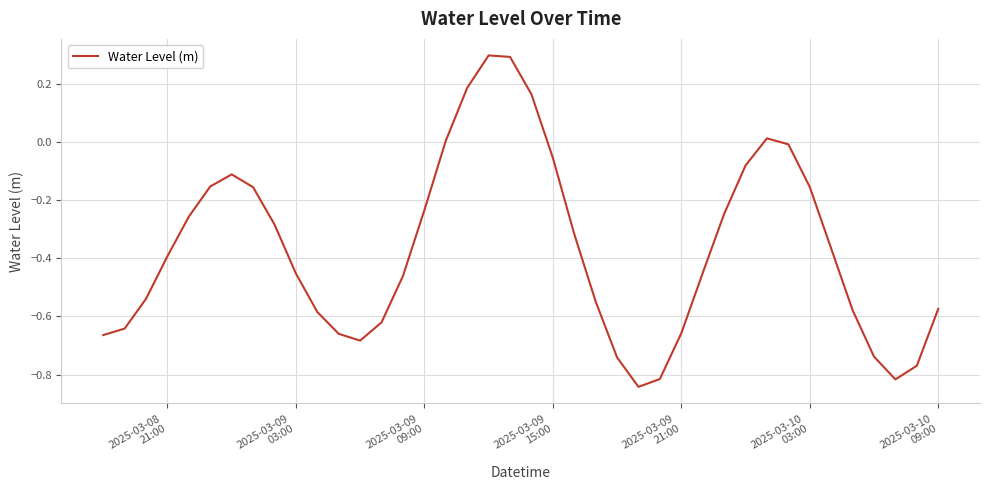

What is the greatest value displayed?

0.3